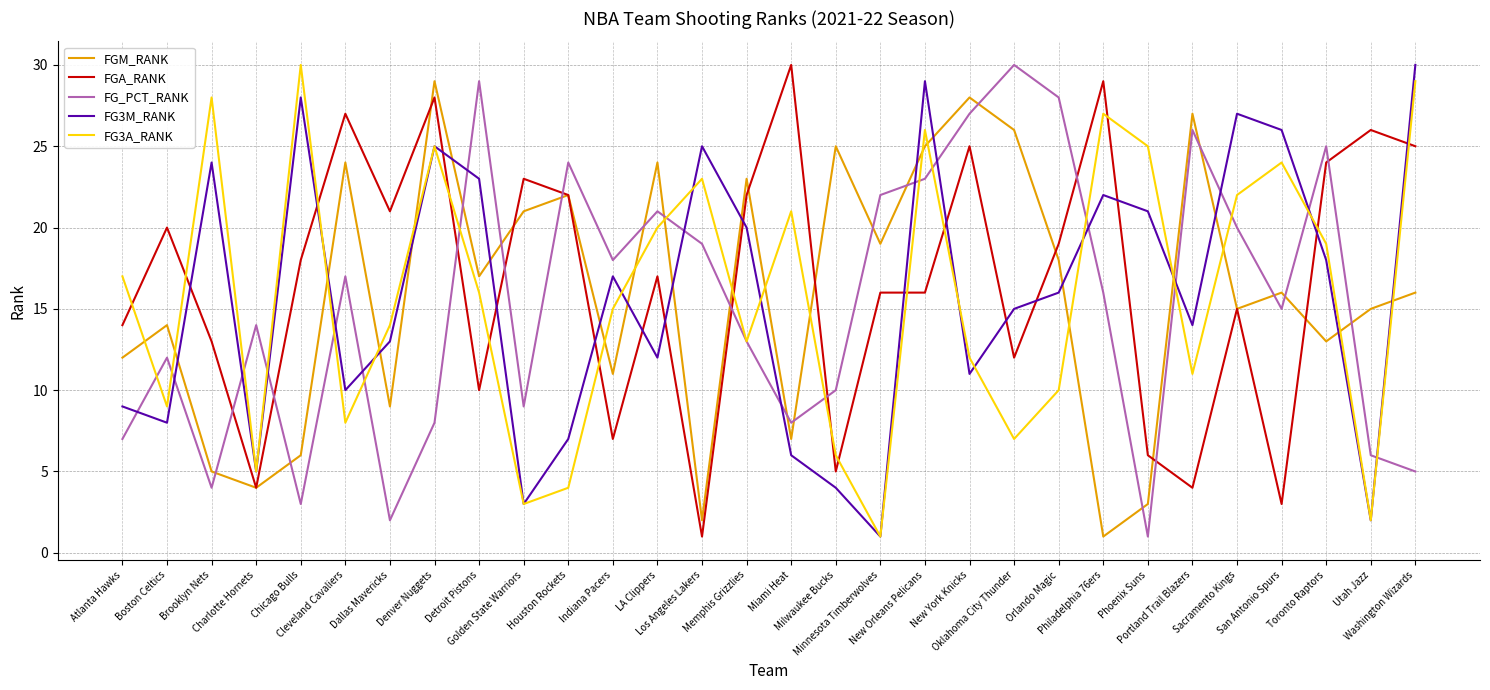

Between Boston Celtics and Dallas Mavericks, which series saw the biggest shift?

FG_PCT_RANK